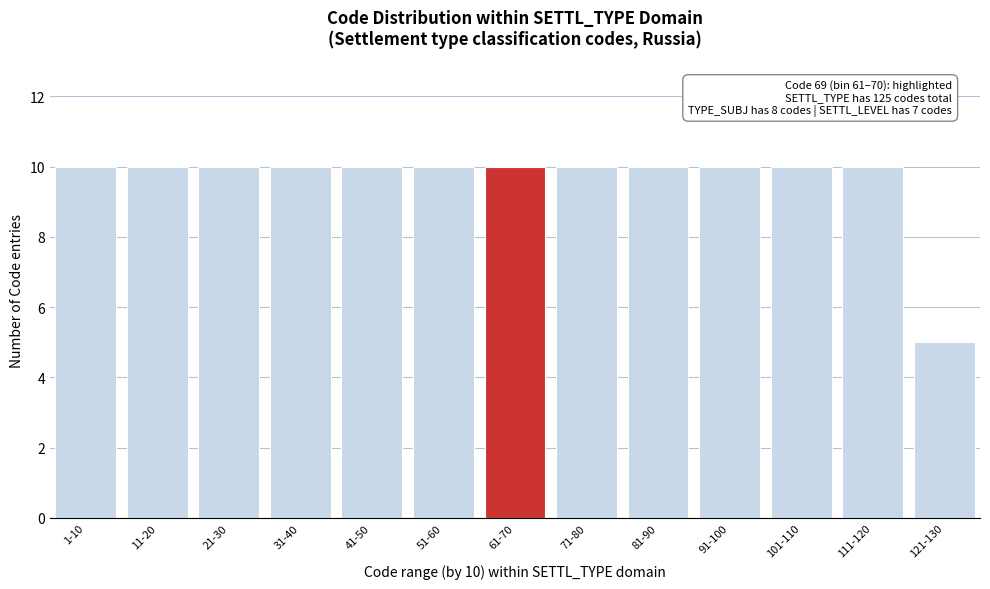

Reading left to right, what are all the values shown in this chart?

1-10=10	11-20=10	21-30=10	31-40=10	41-50=10	51-60=10	61-70=10	71-80=10	81-90=10	91-100=10	101-110=10	111-120=10	121-130=5